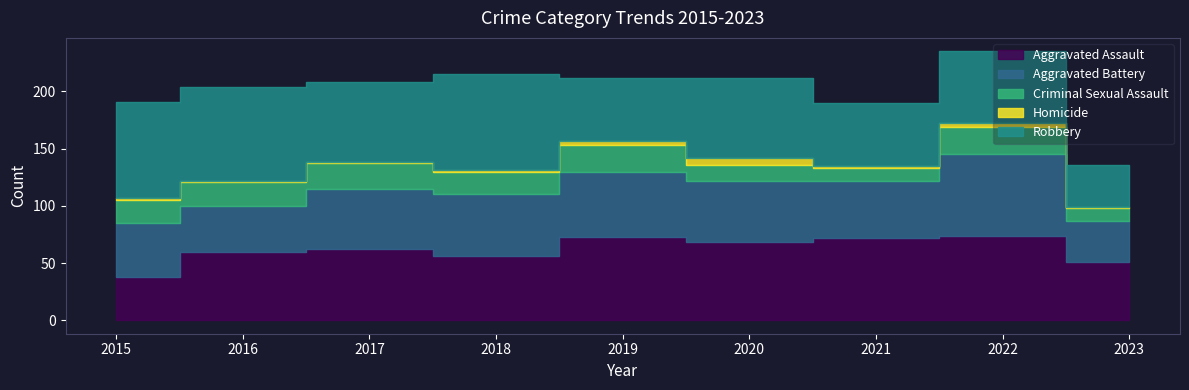

List the series in order of their peak value, highest first.

Robbery, Aggravated Assault, Aggravated Battery, Criminal Sexual Assault, Homicide